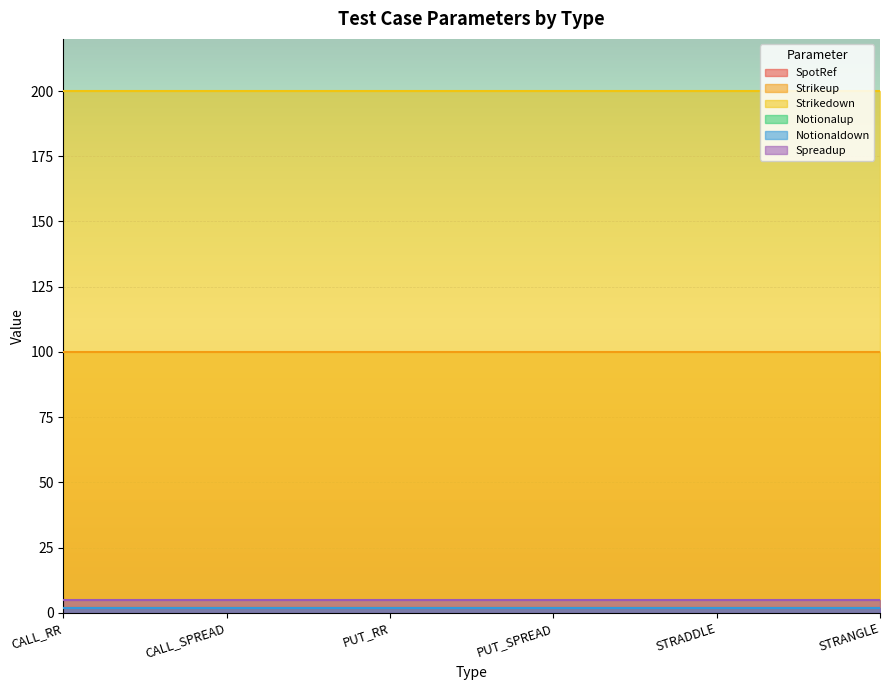

Which label corresponds to the smallest value in the chart?

CALL_RR